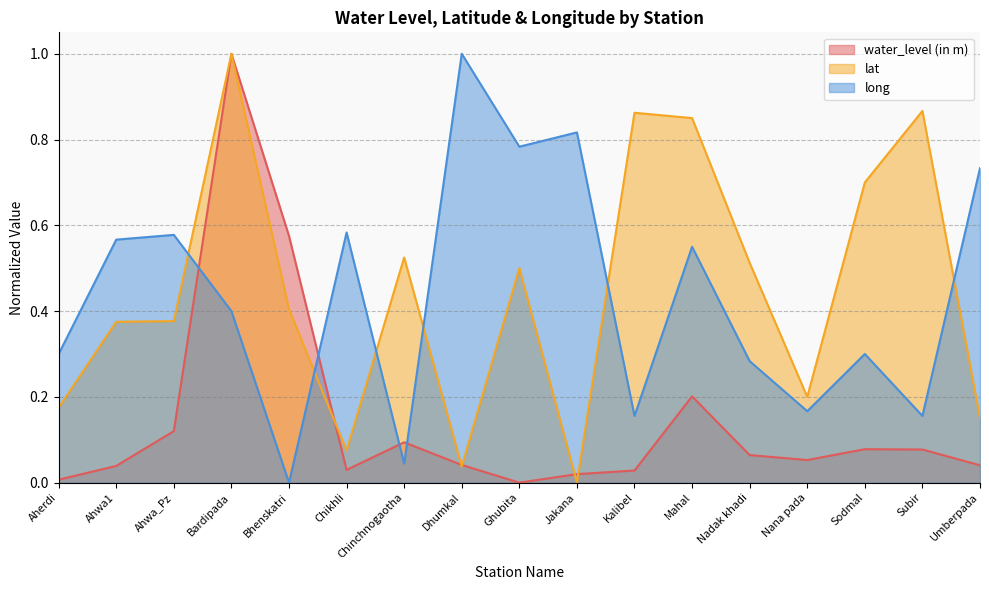

Which series ends up on top after the final intersection of long and water_level (in m)?

long